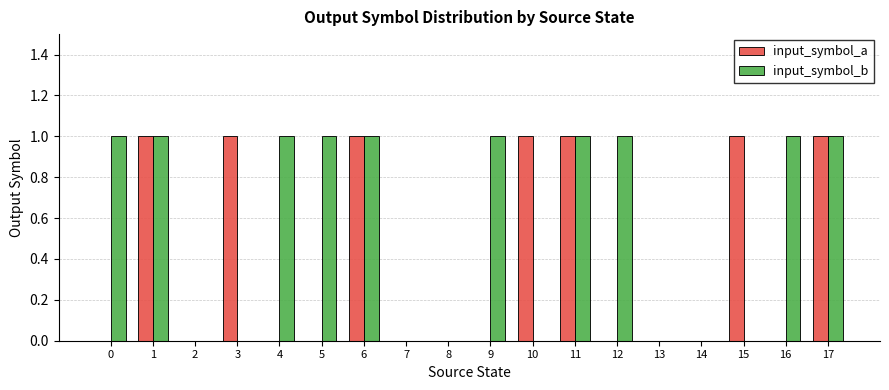

Reading right to left, extract all data points from this chart.

input_symbol_a: 17=1	16=0	15=1	14=0	13=0	12=0	11=1	10=1	9=0	8=0	7=0	6=1	5=0	4=0	3=1	2=0	1=1	0=0
input_symbol_b: 17=1	16=1	15=0	14=0	13=0	12=1	11=1	10=0	9=1	8=0	7=0	6=1	5=1	4=1	3=0	2=0	1=1	0=1